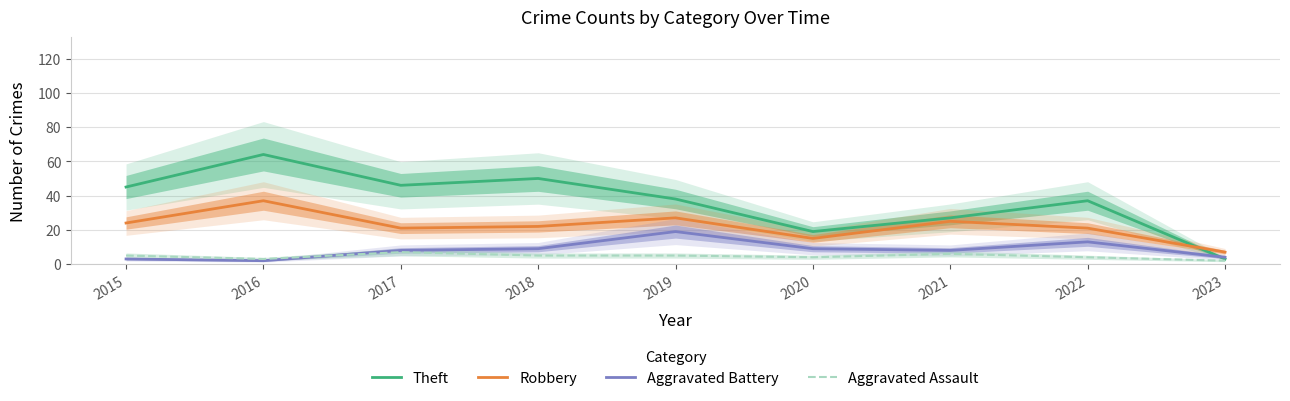

Where is the first local maximum for Theft?

2016